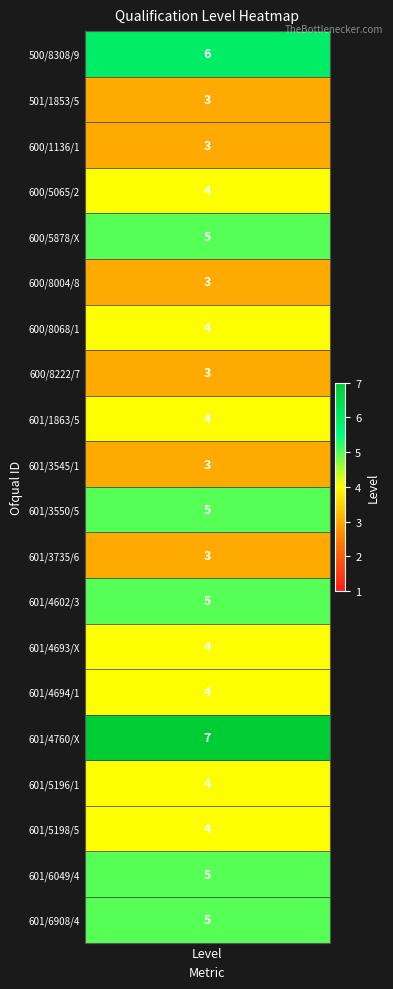

Reading left to right, what are all the values shown in this chart?

500/8308/9=6	501/1853/5=3	600/1136/1=3	600/5065/2=4	600/5878/X=5	600/8004/8=3	600/8068/1=4	600/8222/7=3	601/1863/5=4	601/3545/1=3	601/3550/5=5	601/3735/6=3	601/4602/3=5	601/4693/X=4	601/4694/1=4	601/4760/X=7	601/5196/1=4	601/5198/5=4	601/6049/4=5	601/6908/4=5